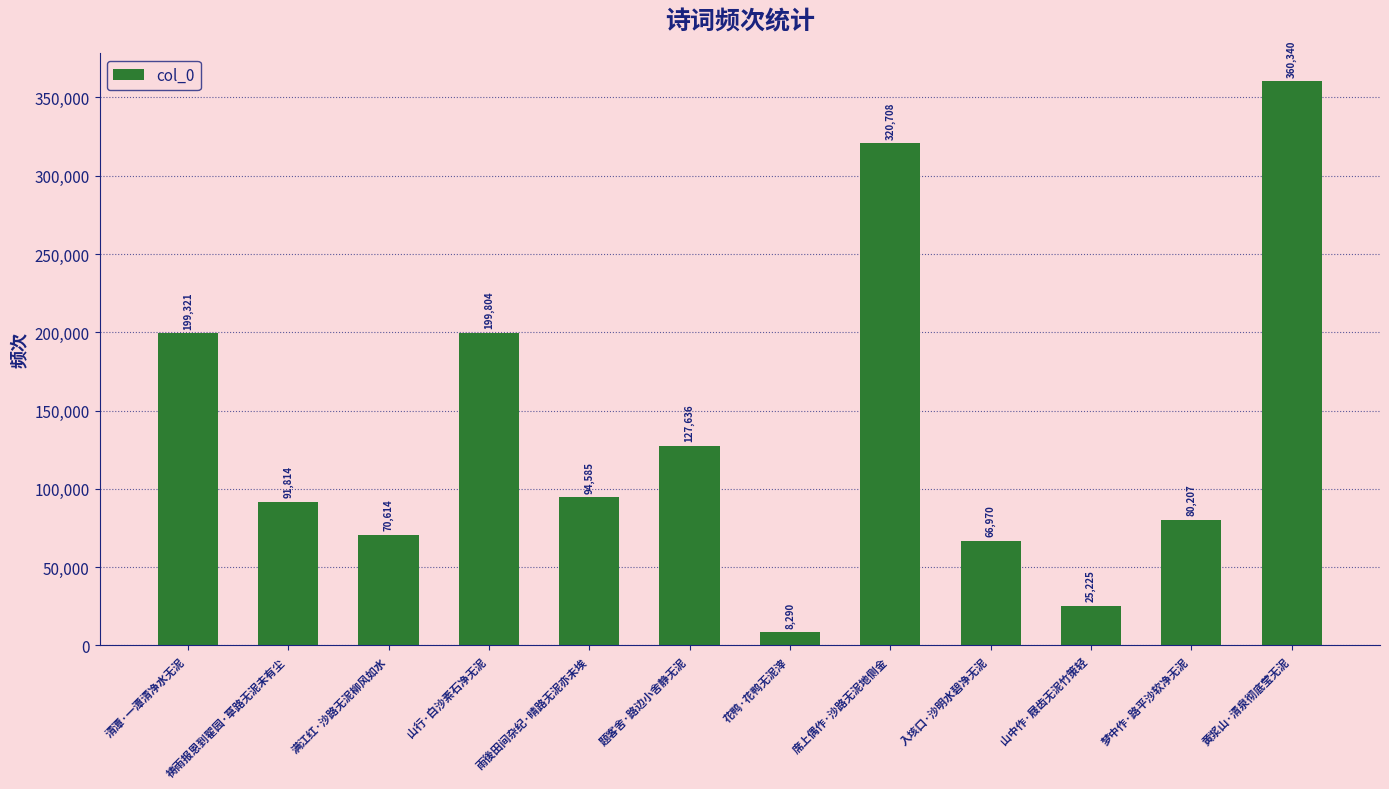

What is the label of the 11th bar from the left?

梦中作·路平沙软净无泥